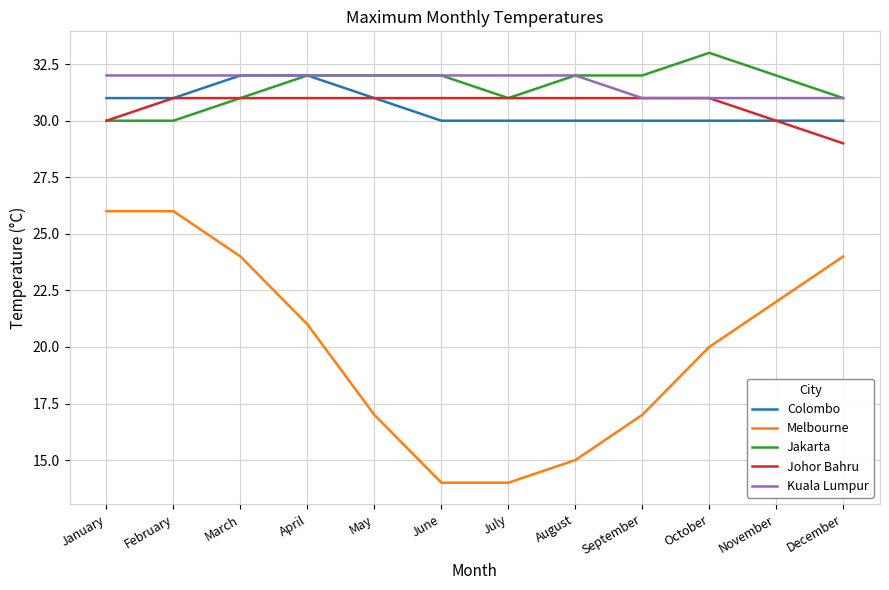

What is the sum of all Jakarta values?

378